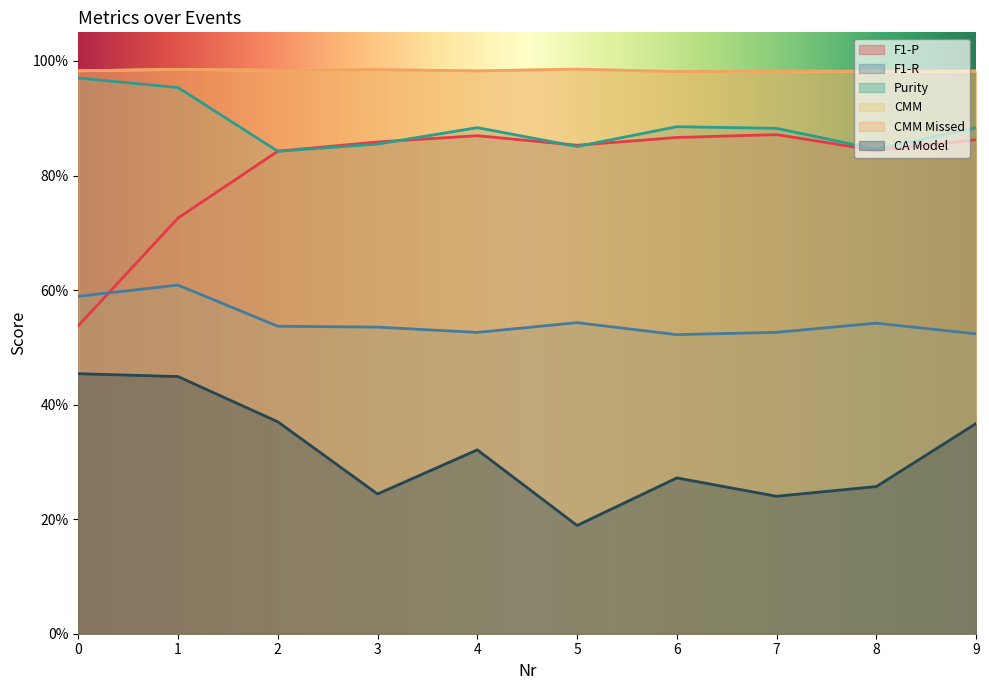

Does the chart have visible grid lines?

No